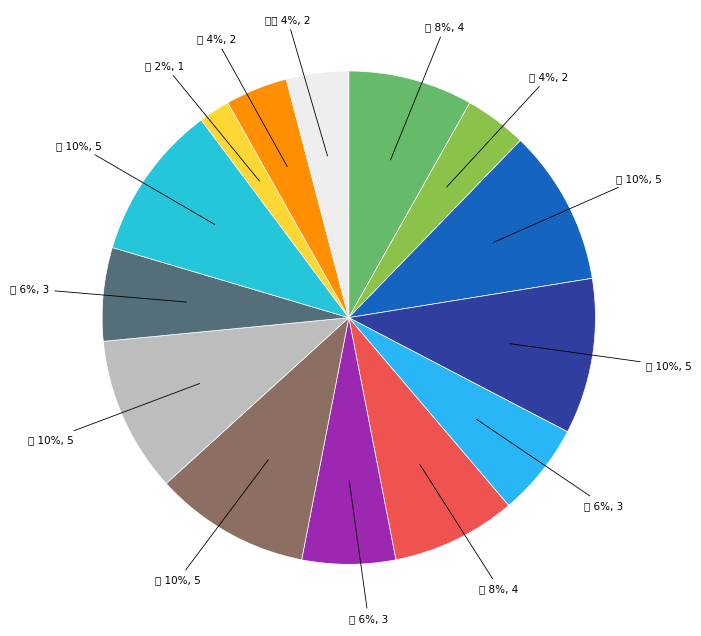

Is it true that 火 is 1% of the pie?

False